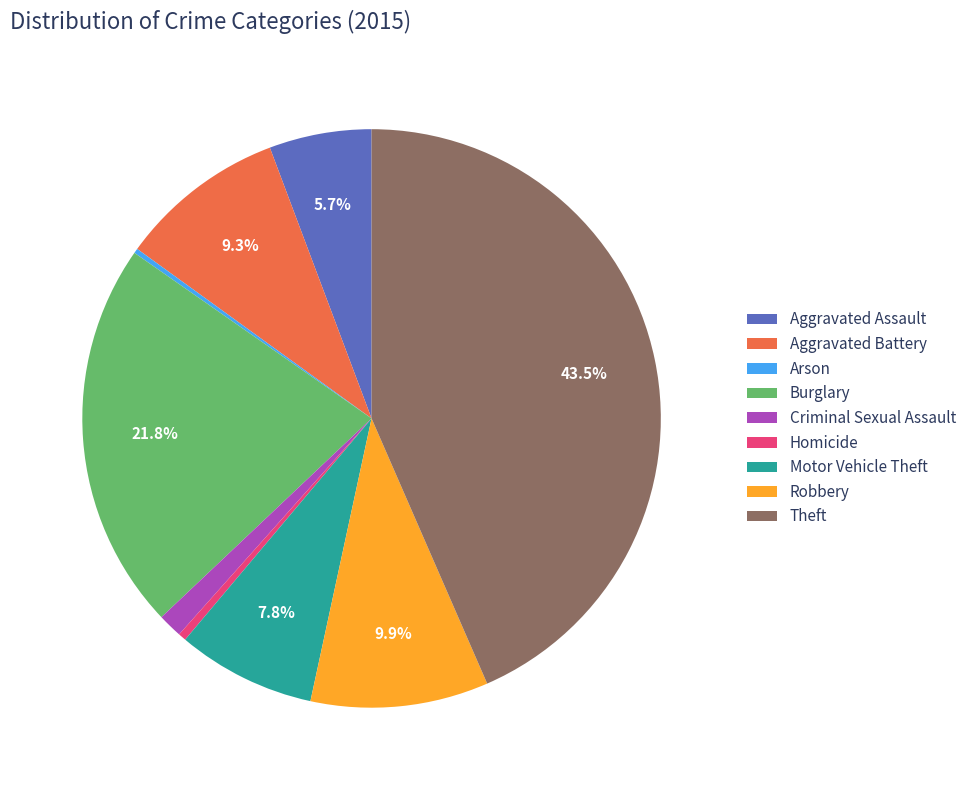

Is the sum of Motor Vehicle Theft and Theft greater than half?

Yes